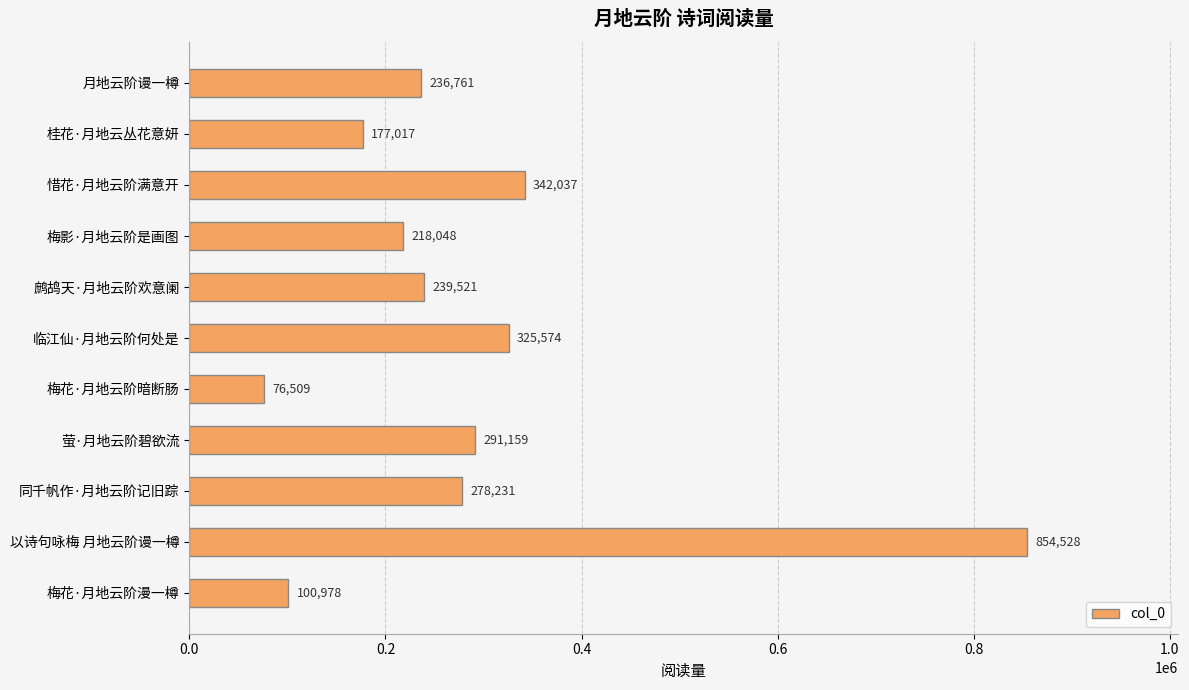

What is the sum of the values at 临江仙·月地云阶何处是 and 梅花·月地云阶暗断肠?

402083